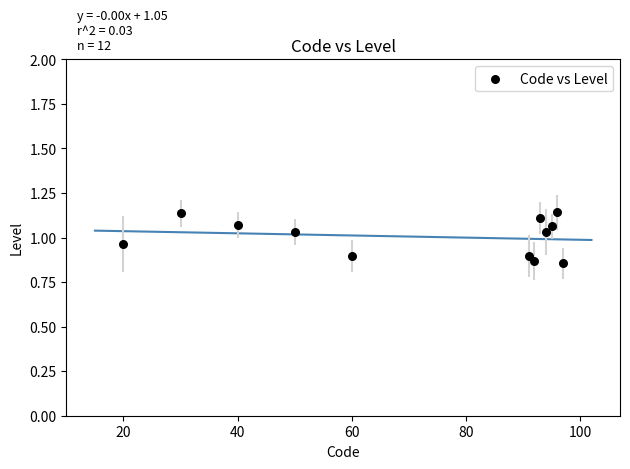

What is the range of X values (max minus min)?

77.0